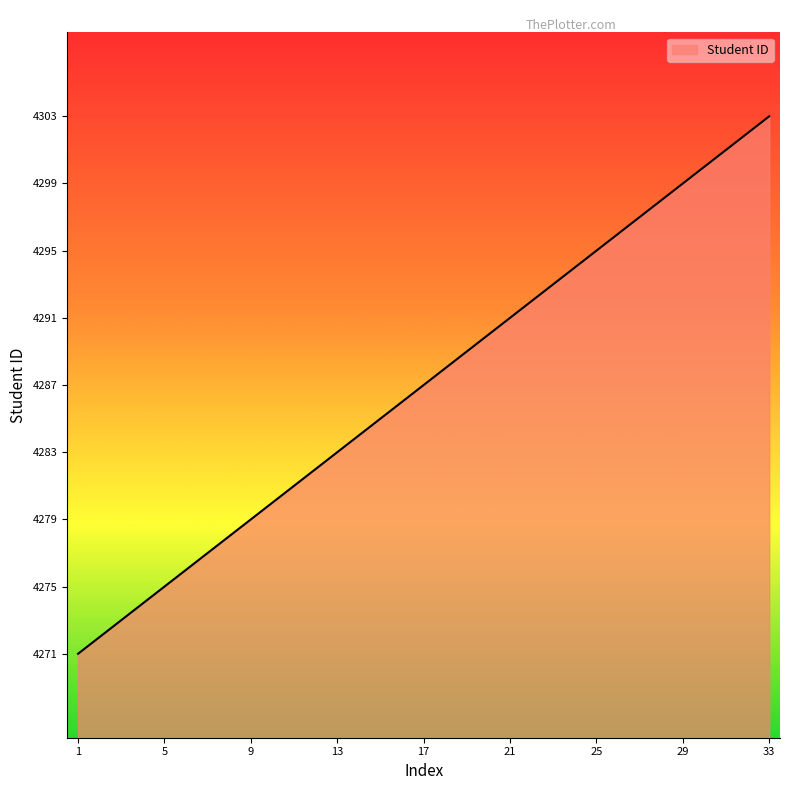

How many distinct data groups are displayed?

1